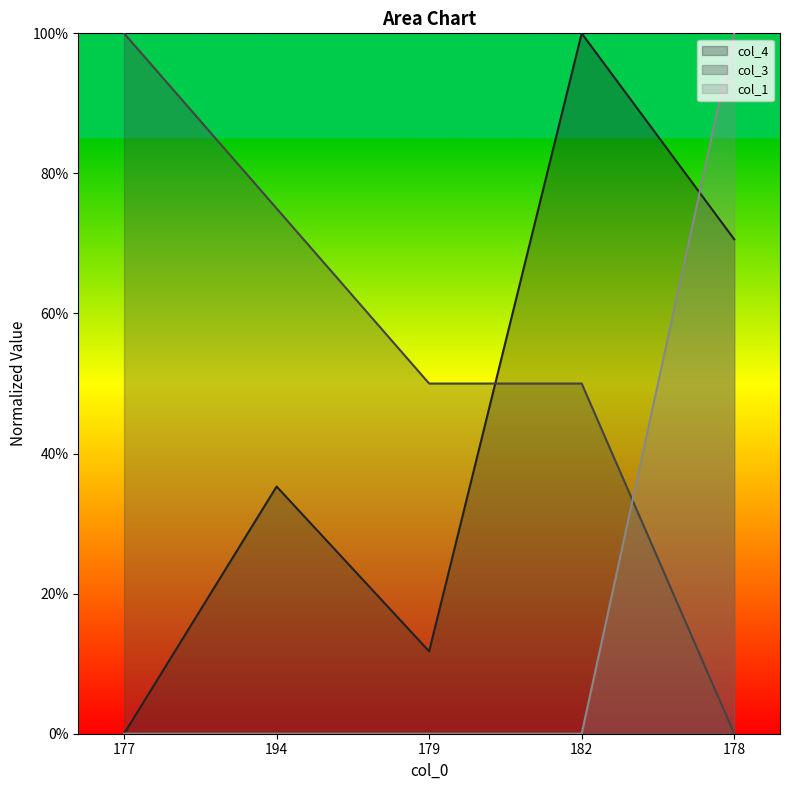

Which category has the highest value across all series?

182